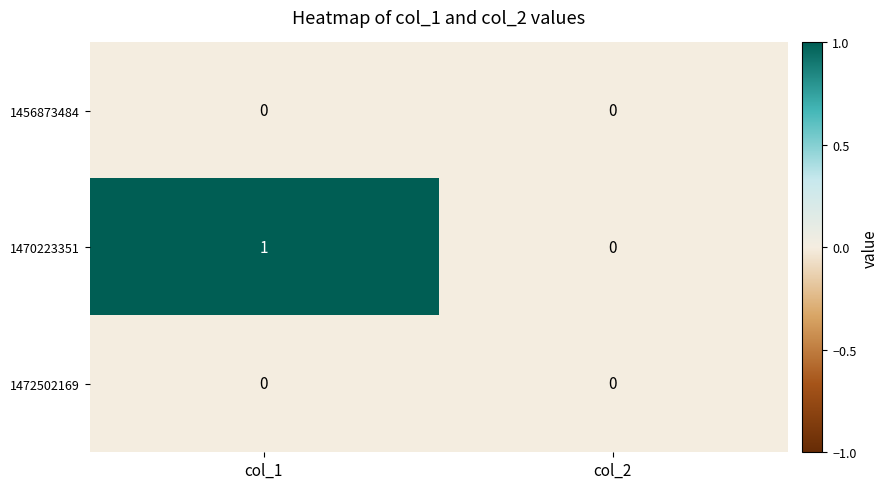

At which category is the sum across all series the highest?

col_1